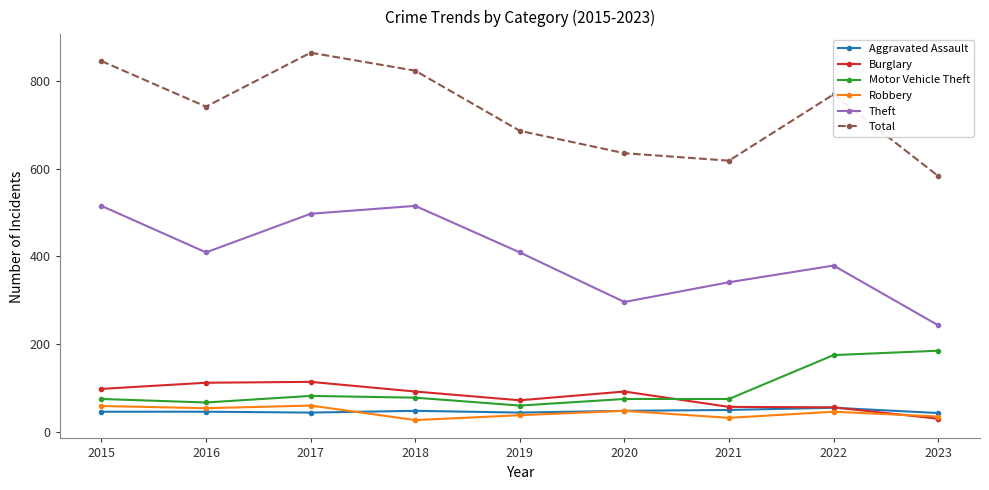

At which category does the chart reach its peak across all series?

2017